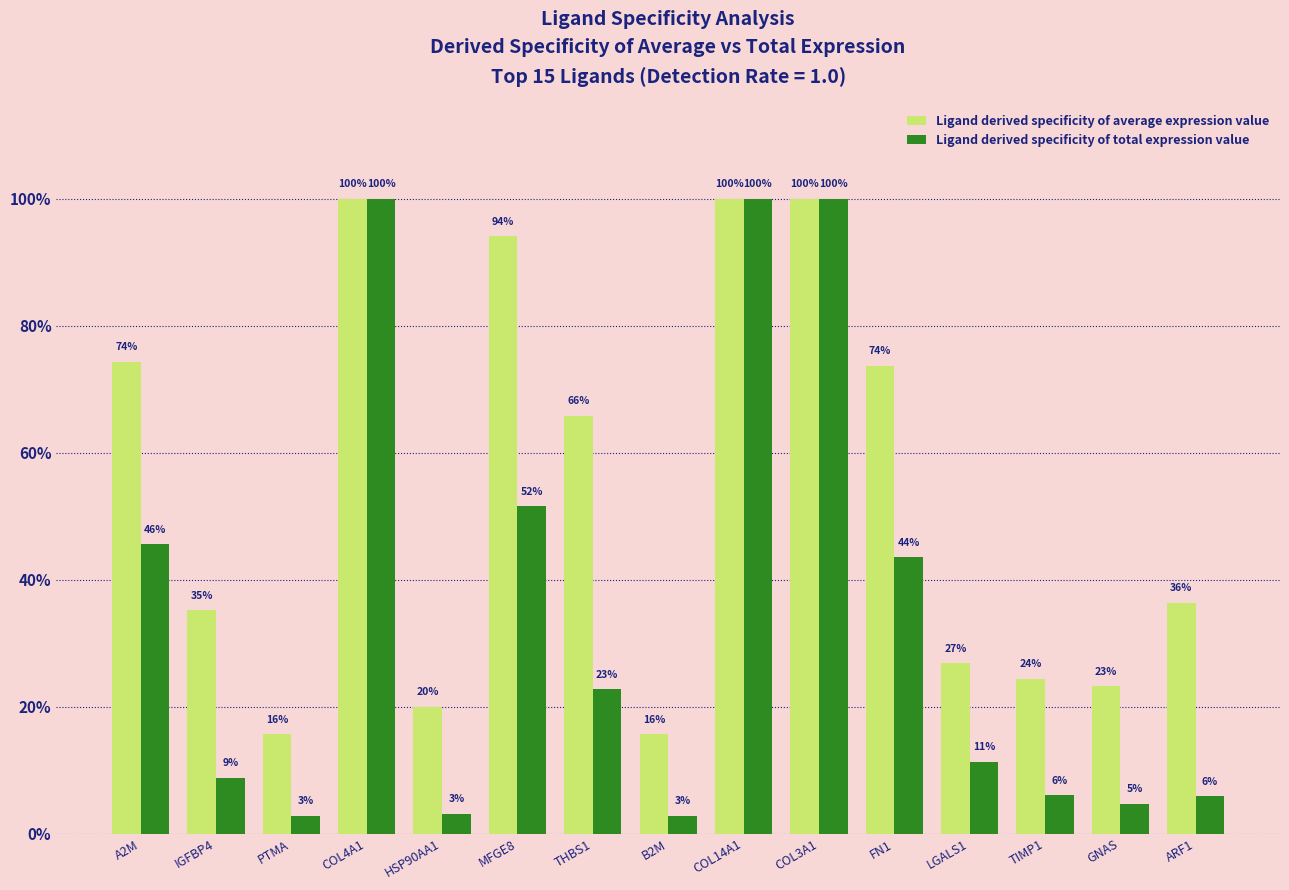

At which label does Ligand derived specificity of total expression value reach its minimum?

PTMA